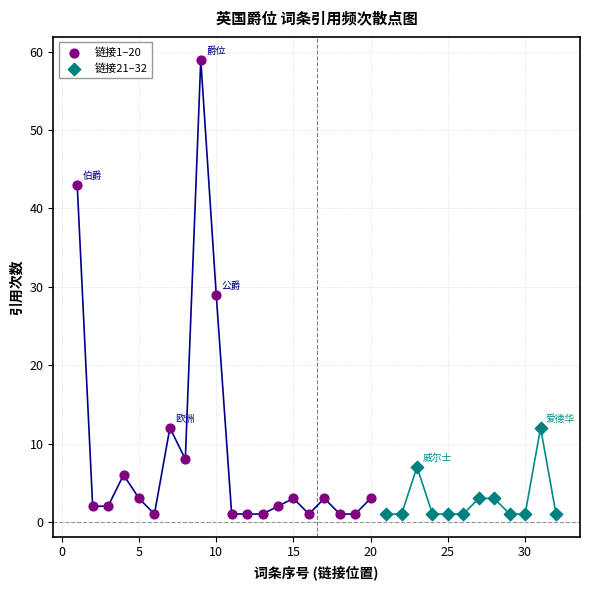

Which series reaches the maximum Y coordinate?

链接1–20